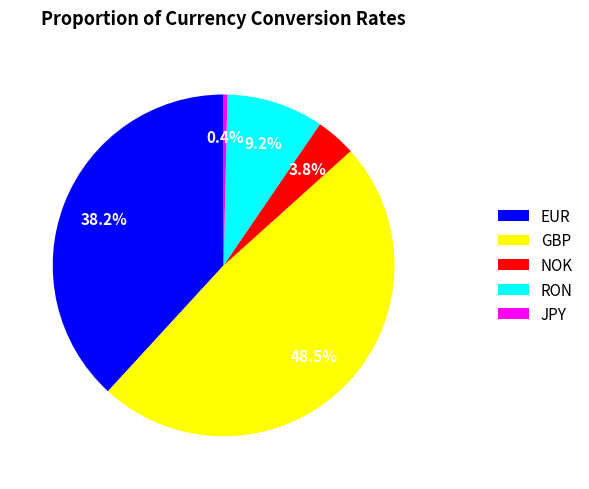

What portion of the pie excludes JPY?

99.6%